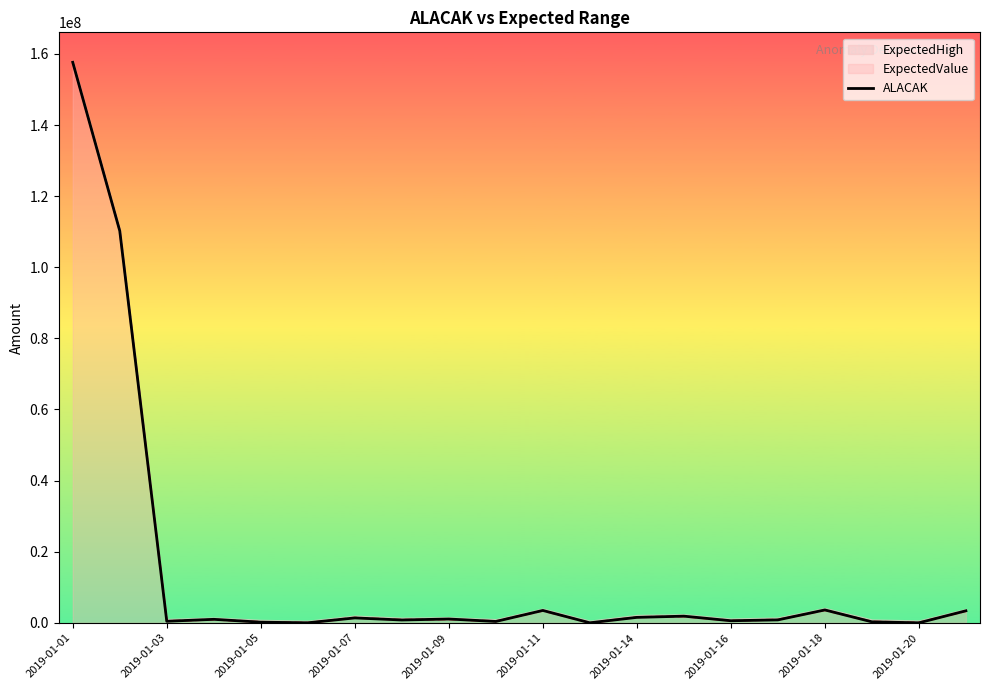

What is the highest value of the ALACAK series?

157660725.8